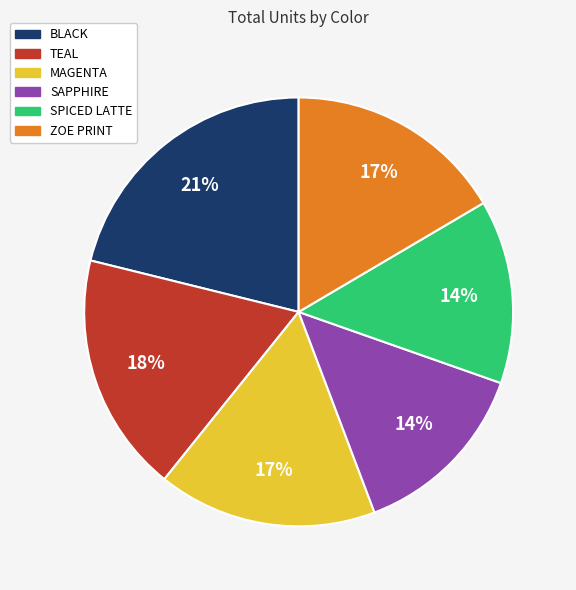

What is the ratio of the value at BLACK to the value at SPICED LATTE?

1.5